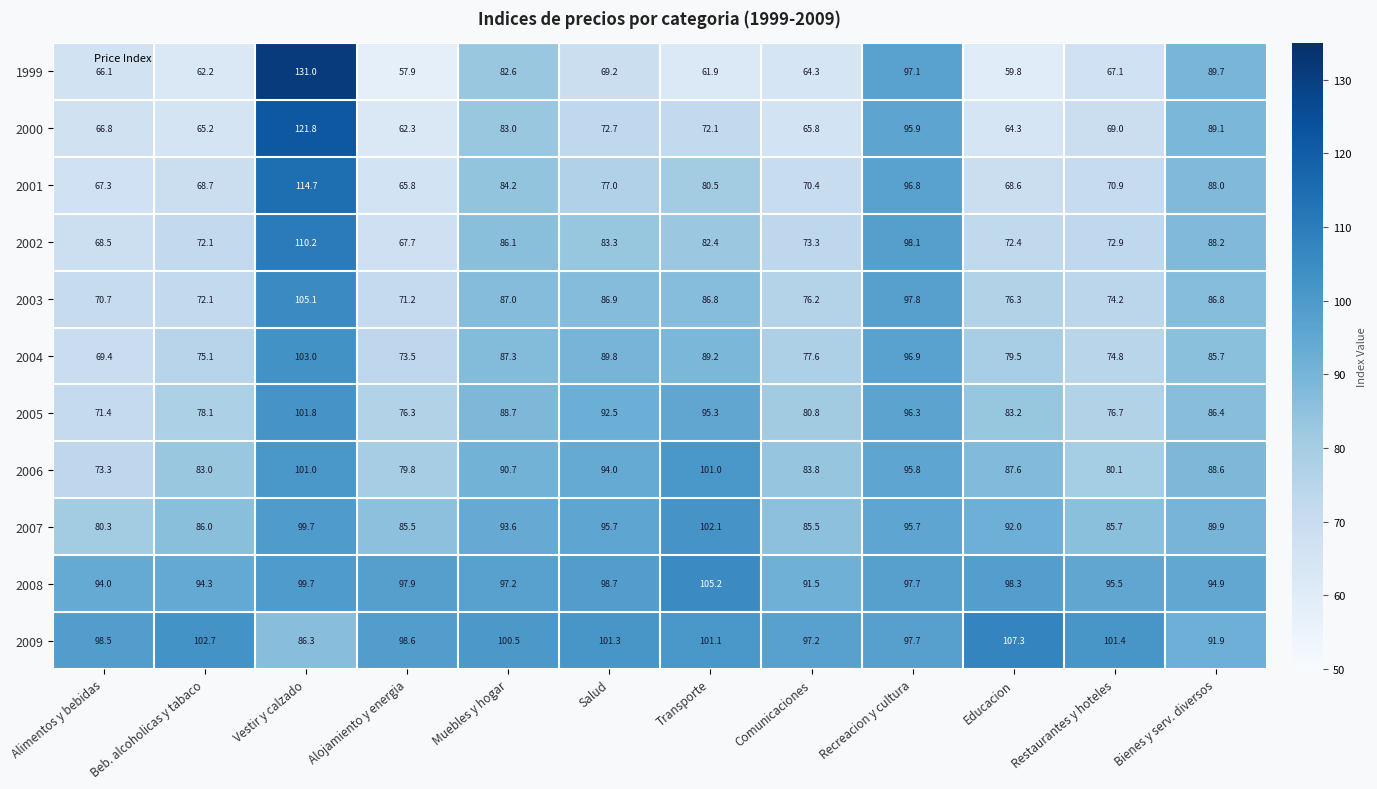

True or false: 2003 has a value of 71.2 at Alojamiento y energia.

True